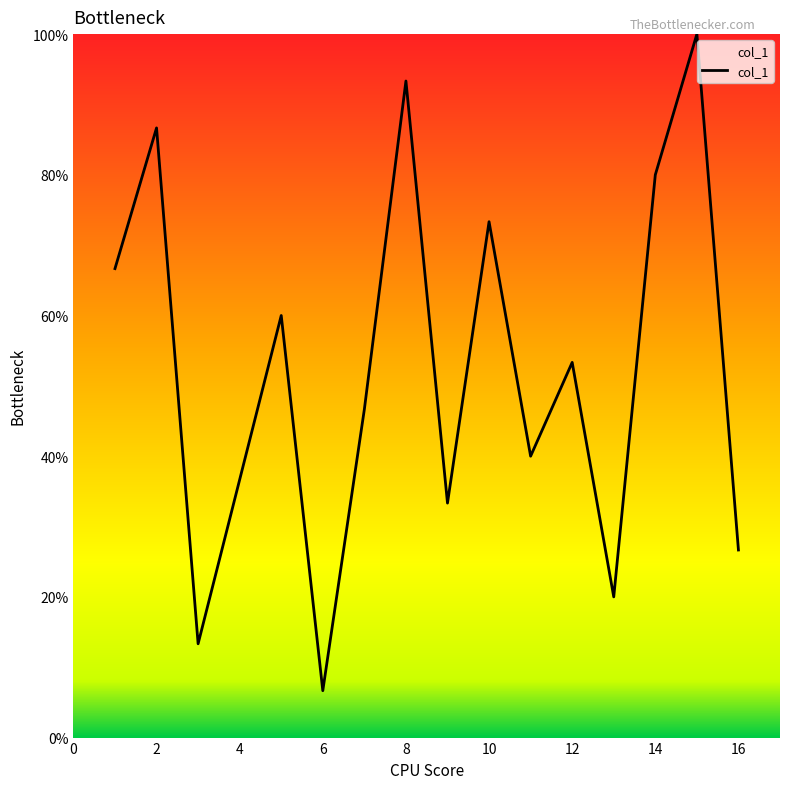

Does the chart display data point markers on the line(s)?

No